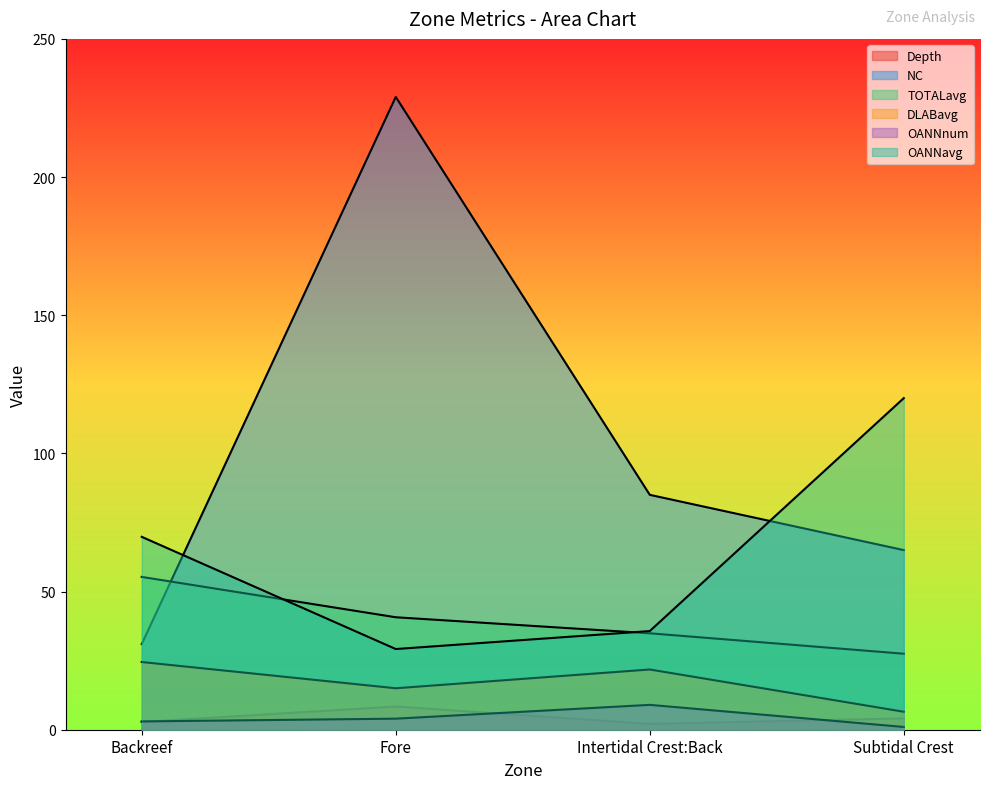

True or false: OANNavg and Depth cross at least once.

False